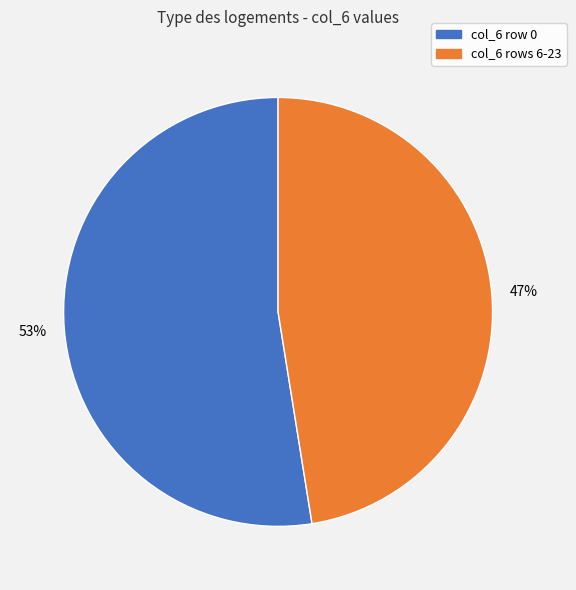

What percentage is the col_6 rows 6-23 slice, to the nearest percent?

47%